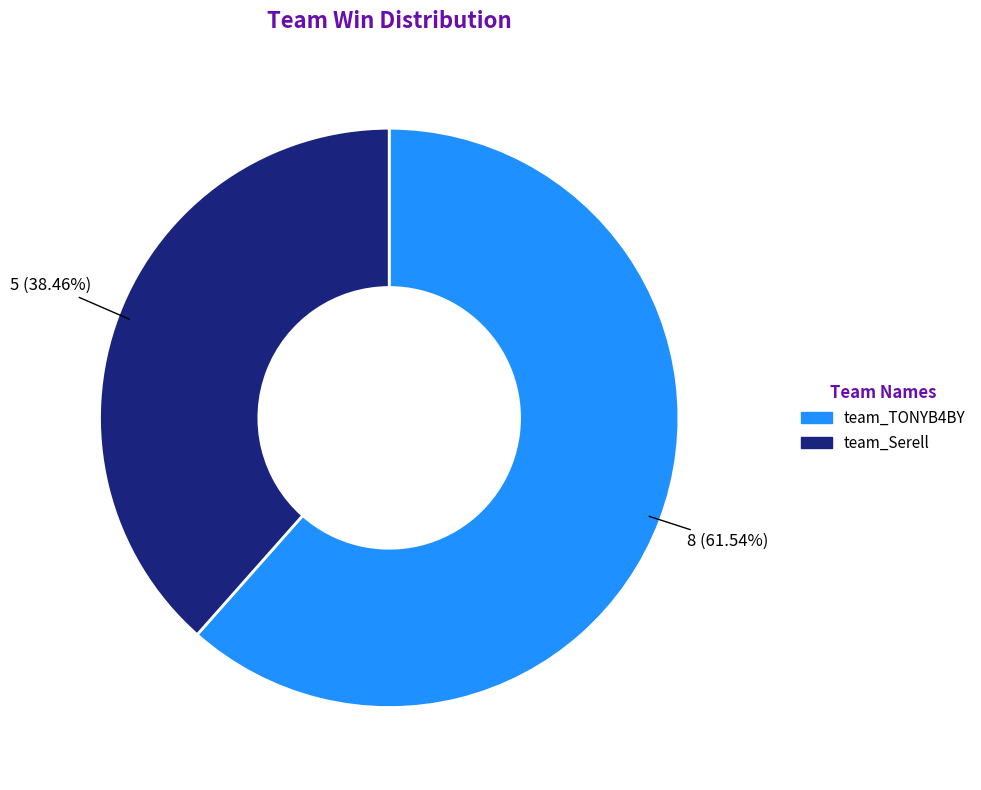

Which slice is the smallest?

team_Serell